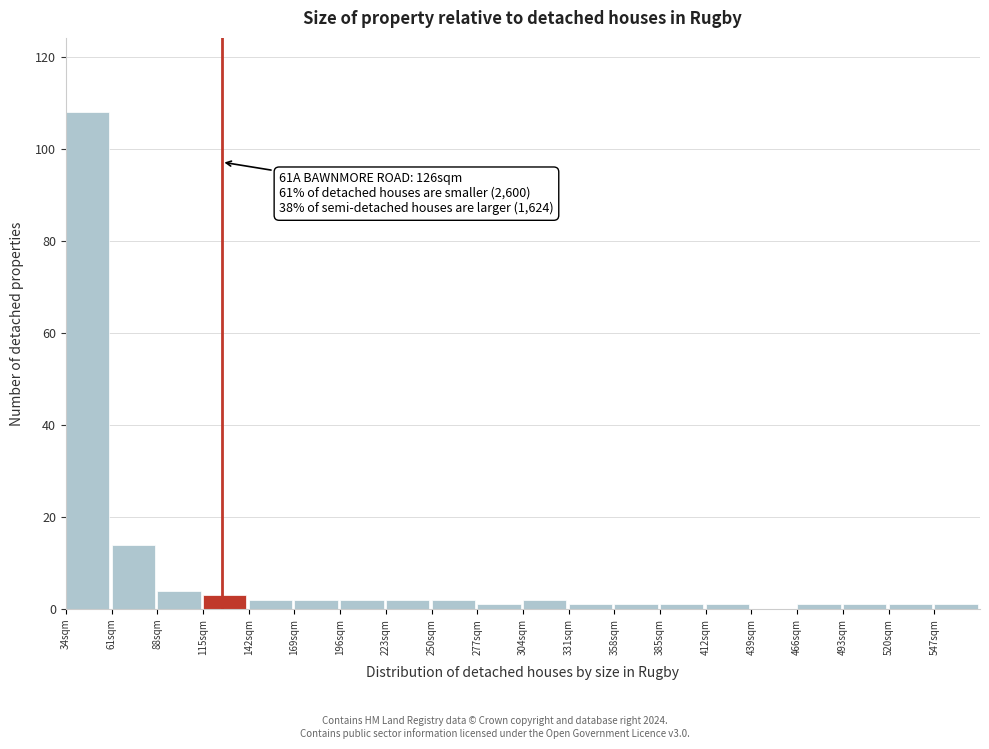

Which range on the x-axis has the tallest bar?

34 to 61